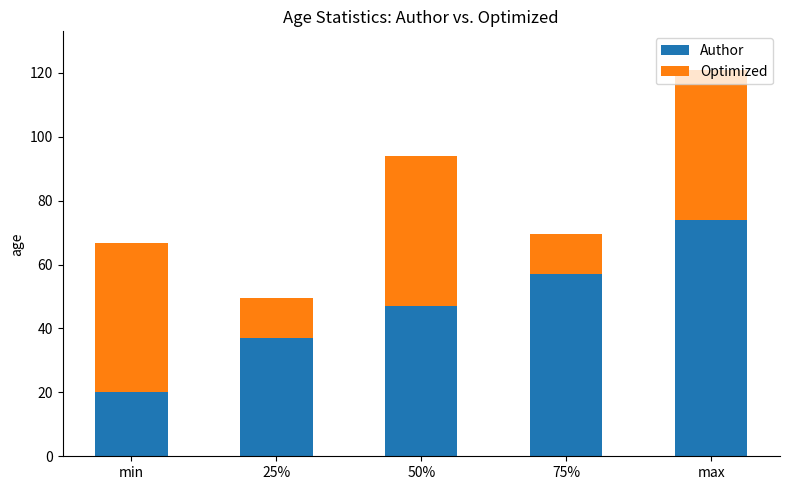

The value of Author at 50% is 16.8. True or false?

False